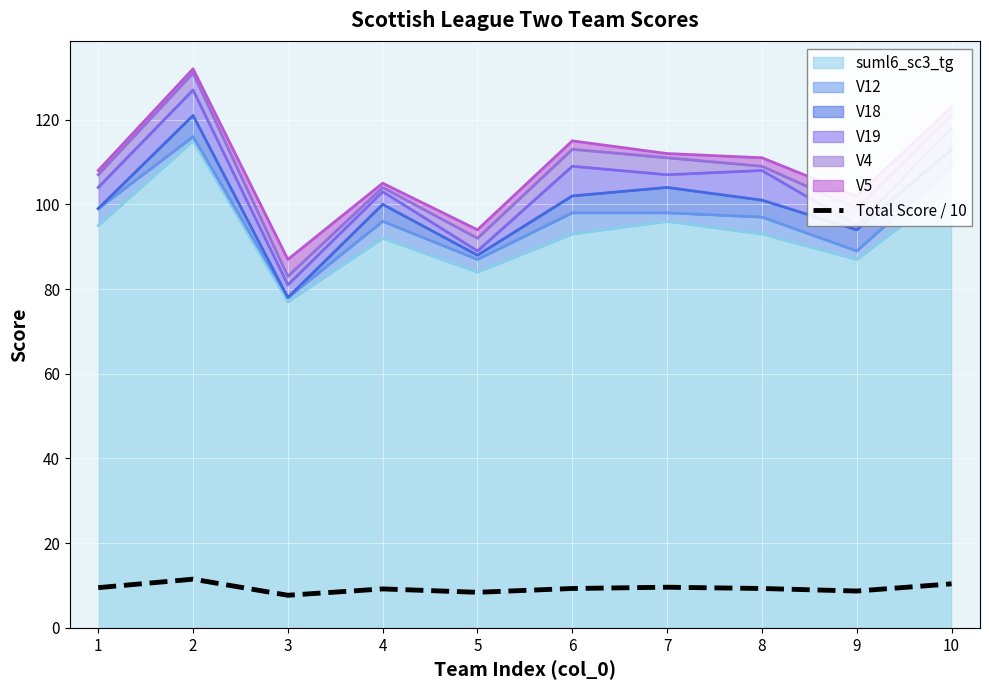

How many interior local peaks (higher than both neighbors) does the data have?

3